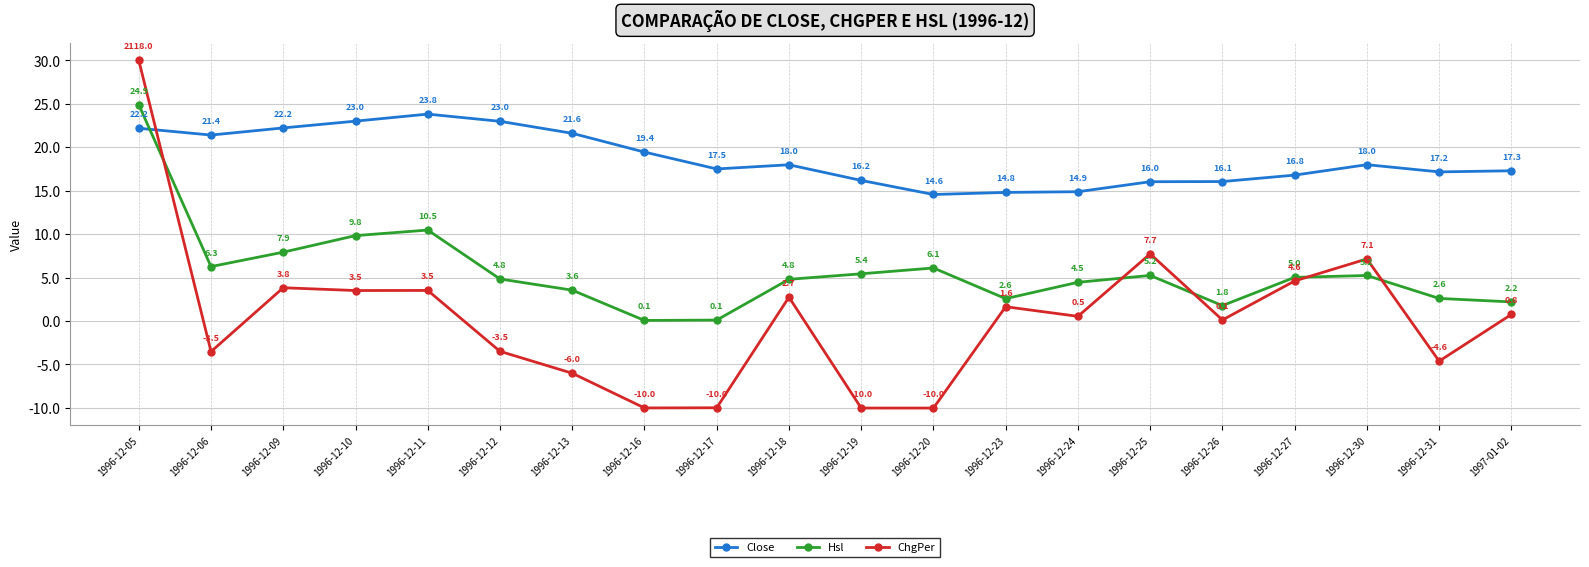

At which category is the sum across all series the highest?

1996-12-05